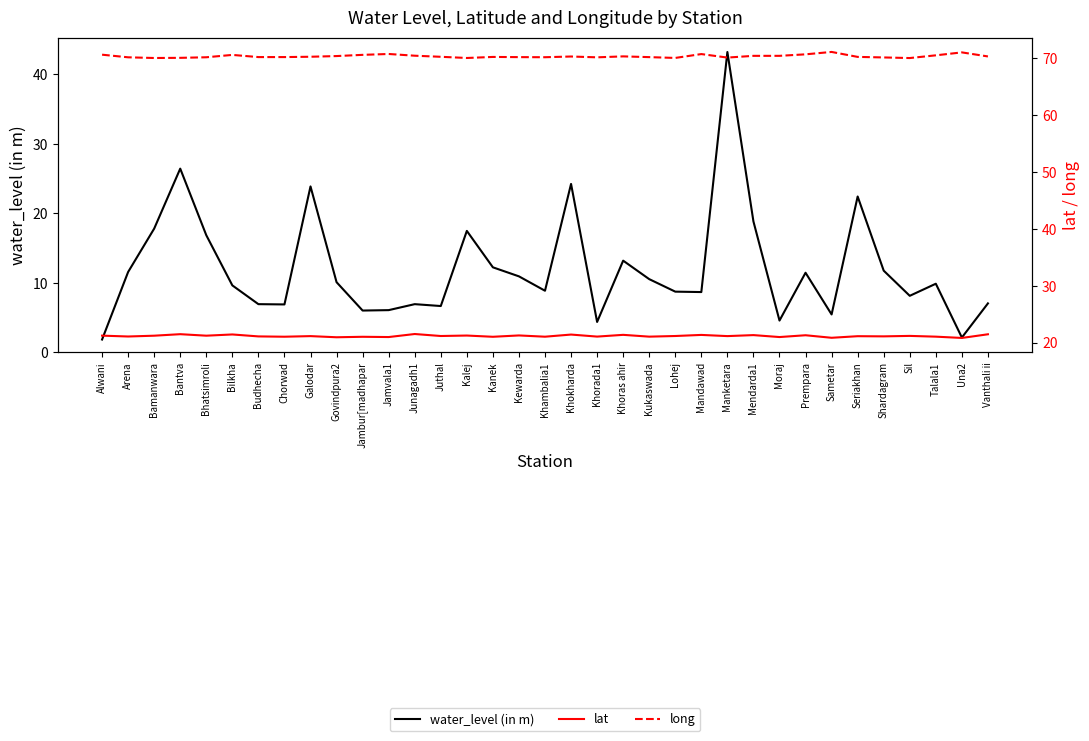

What is the total value across all series at Sil?

99.4